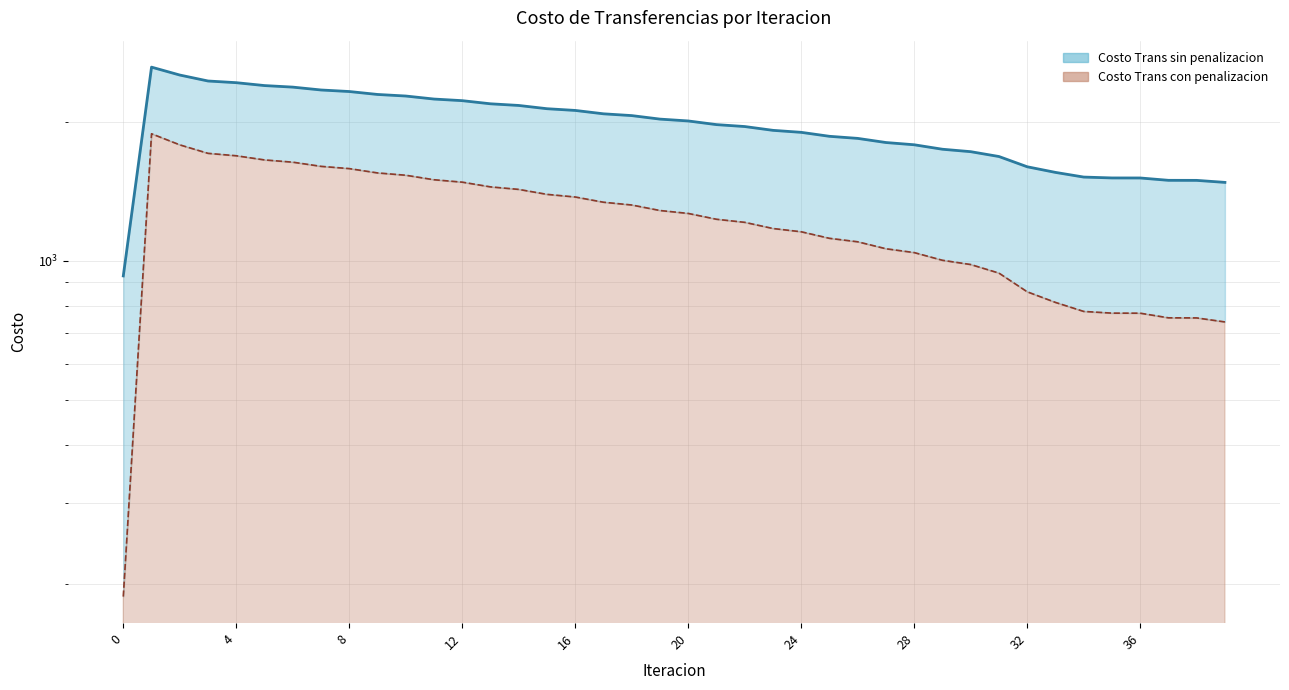

What is the value of the Costo Trans sin penalizacion point at the 5th from the left?

2426.4